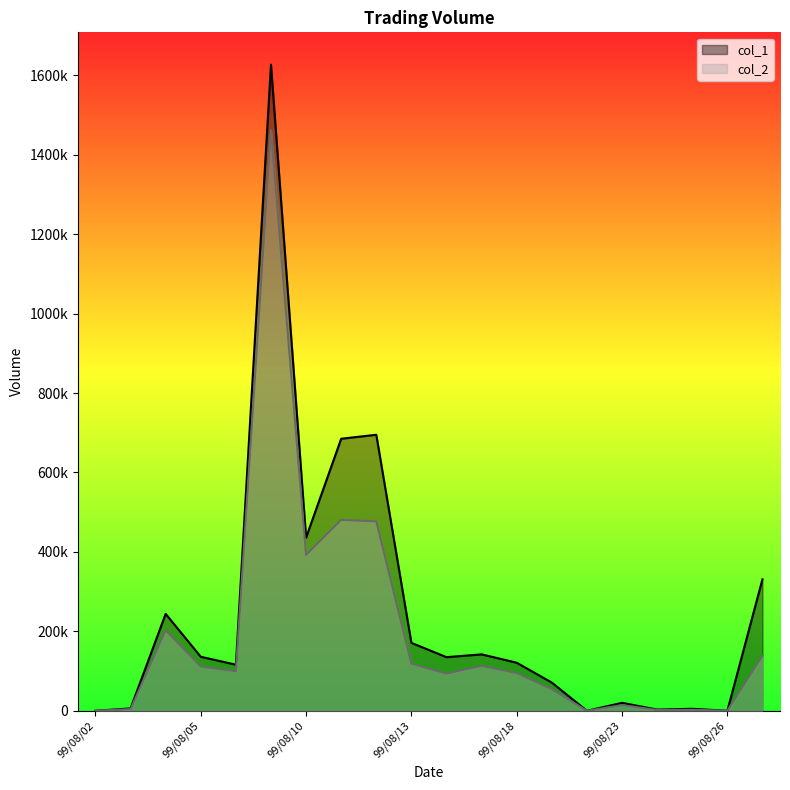

Where does the col_1 series first go above 135000?

99/08/04